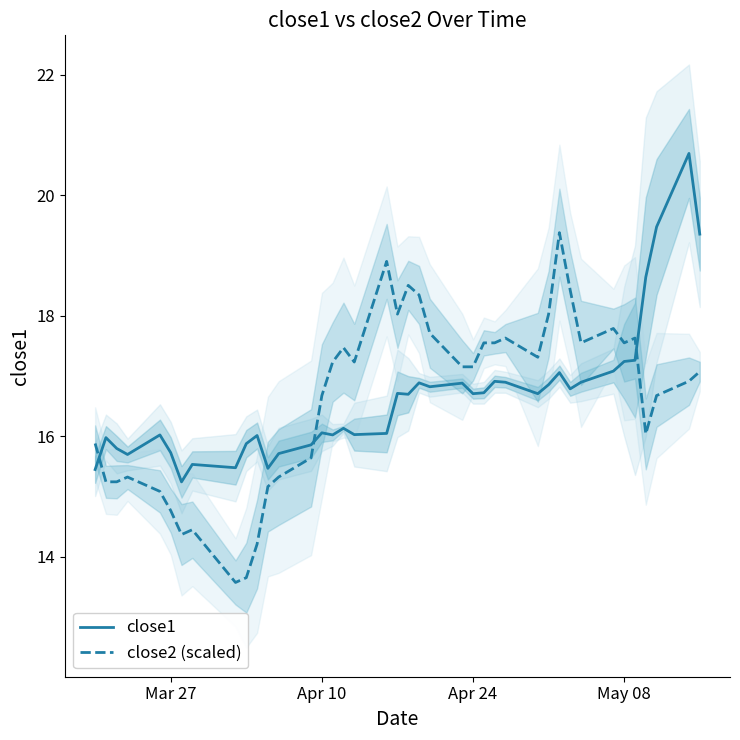

What is the greatest value displayed?

20.7